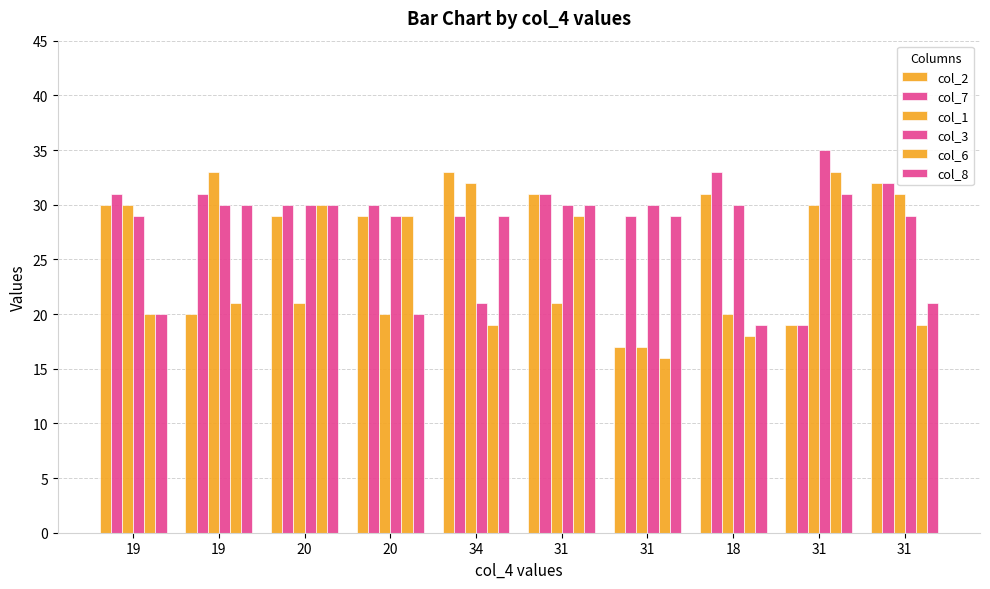

What is the spread (max minus min) of values at 31?

10